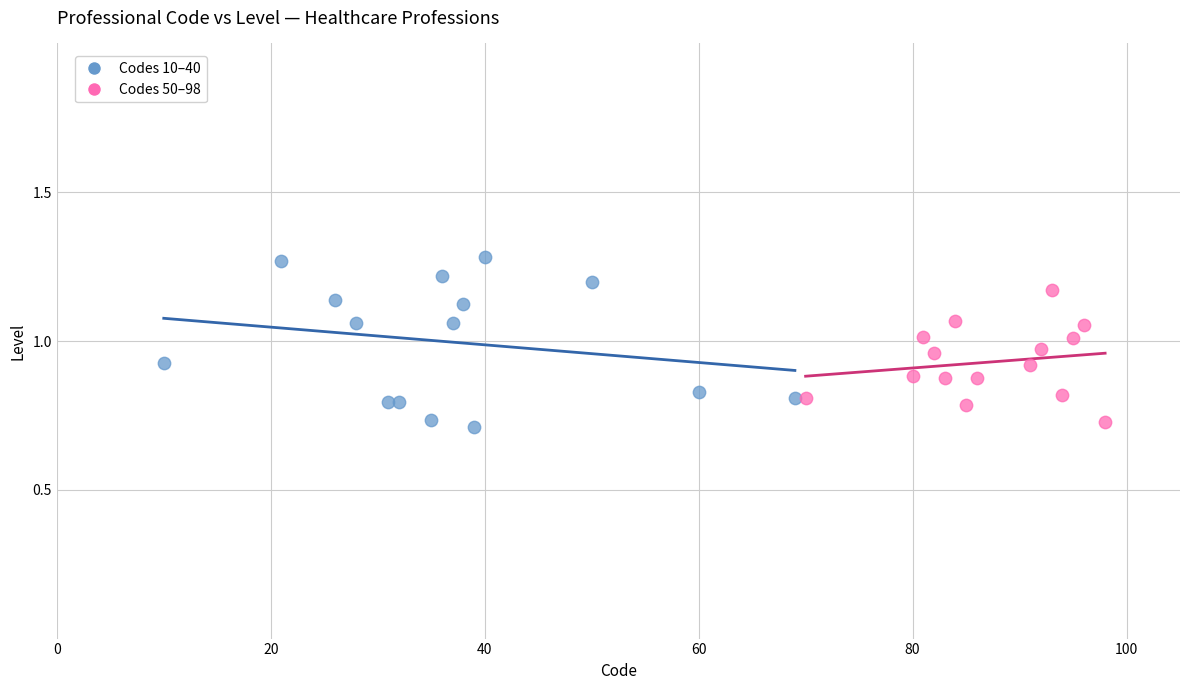

Which series has the largest Y range (max minus min)?

Codes 10–40